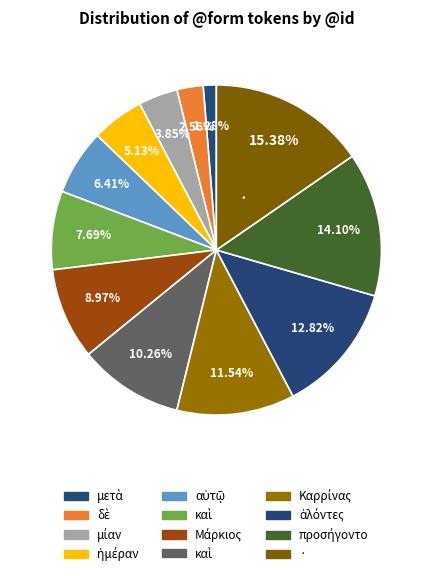

Which slice is the largest?

·